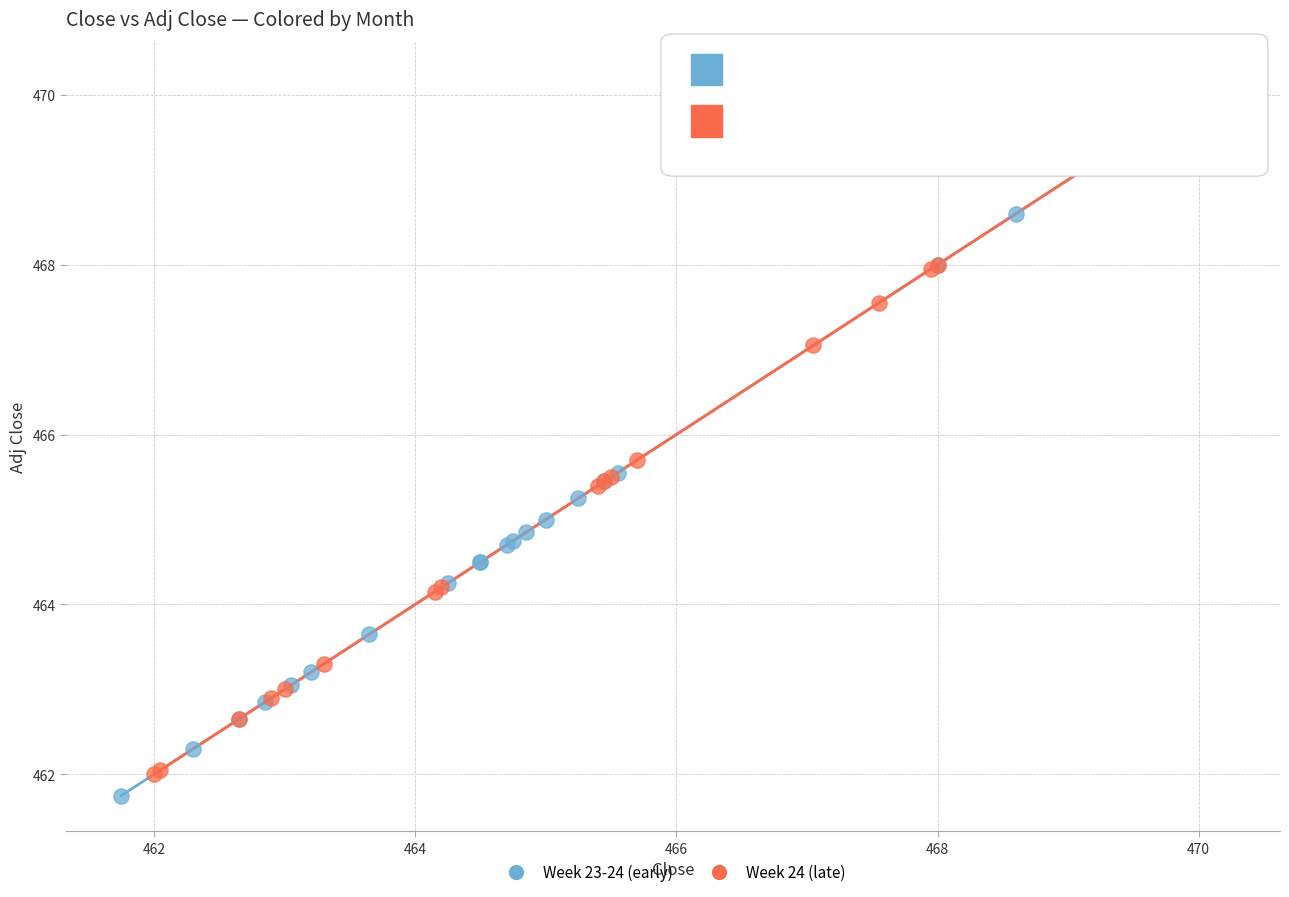

Which series reaches the maximum Y coordinate?

Week 24 (late)